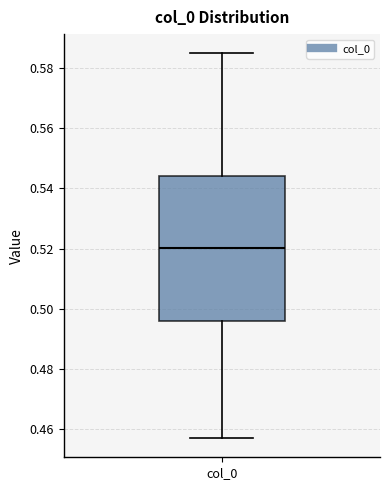

Read this box plot against the y-axis: the position of the median line, the range covered by the box, and the ends of both whiskers. The values are not printed on the chart, so give them approximately, as read against the axis.

median 0.520, box 0.496 to 0.544, whiskers 0.456 to 0.586